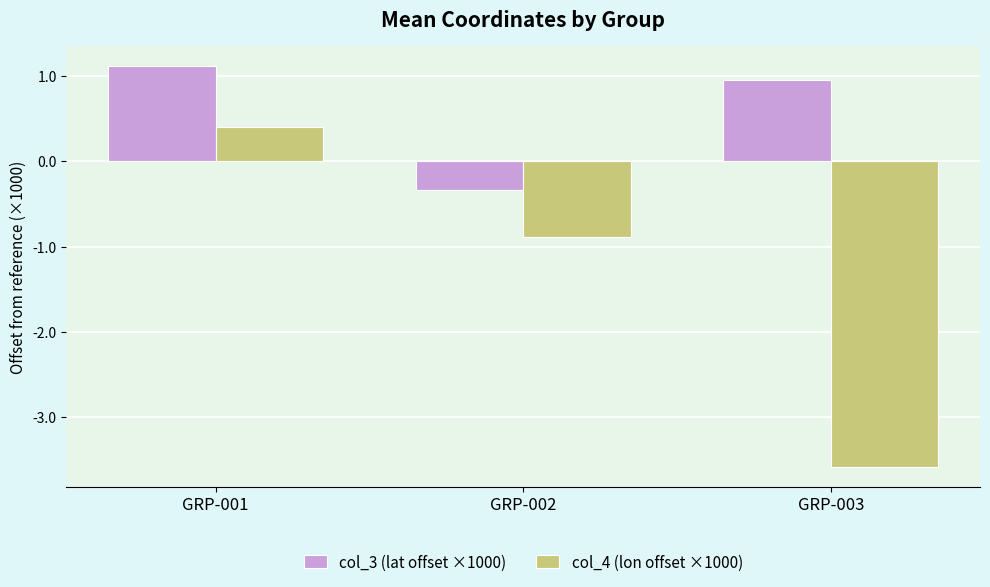

Rank the series at GRP-002 from lowest to highest value.

col_4 (lon offset ×1000), col_3 (lat offset ×1000)